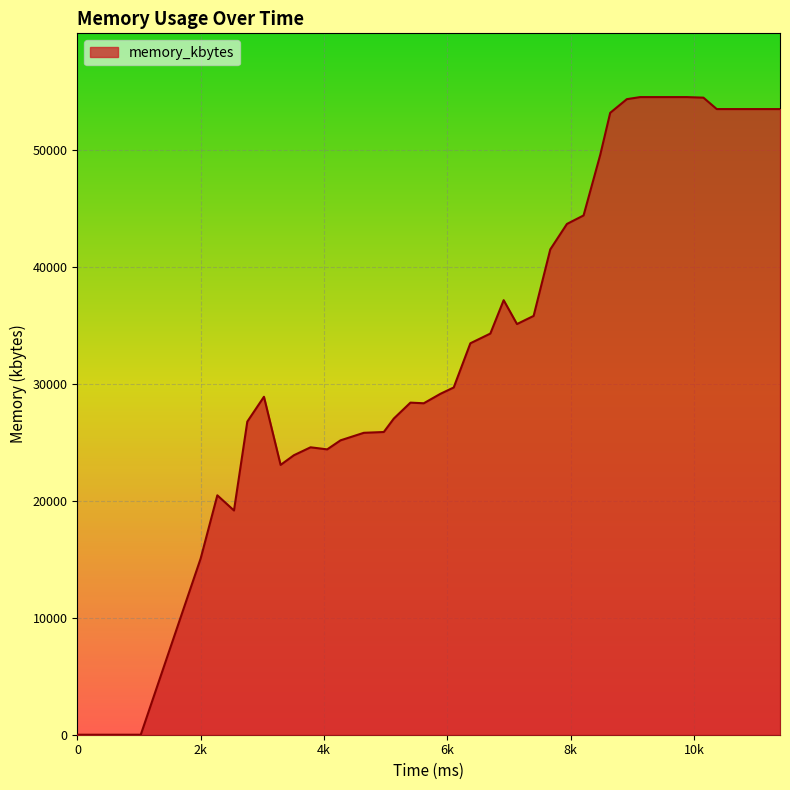

What is the difference between the maximum and minimum values?

54504